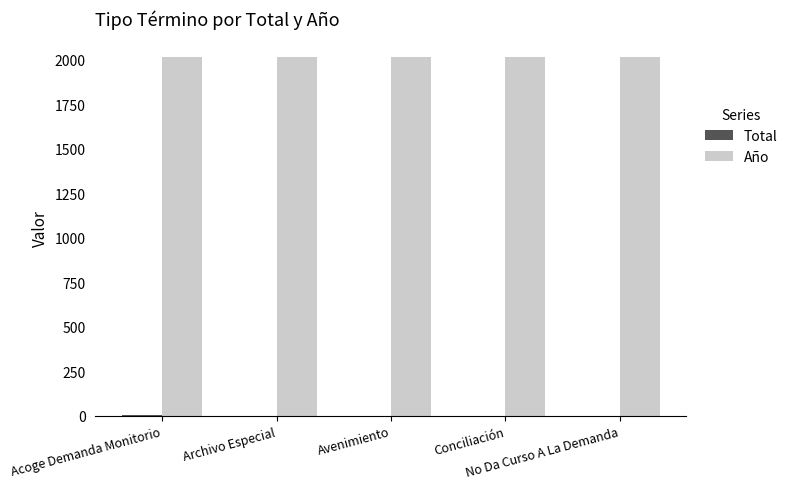

What is the maximum value shown in the chart?

2019